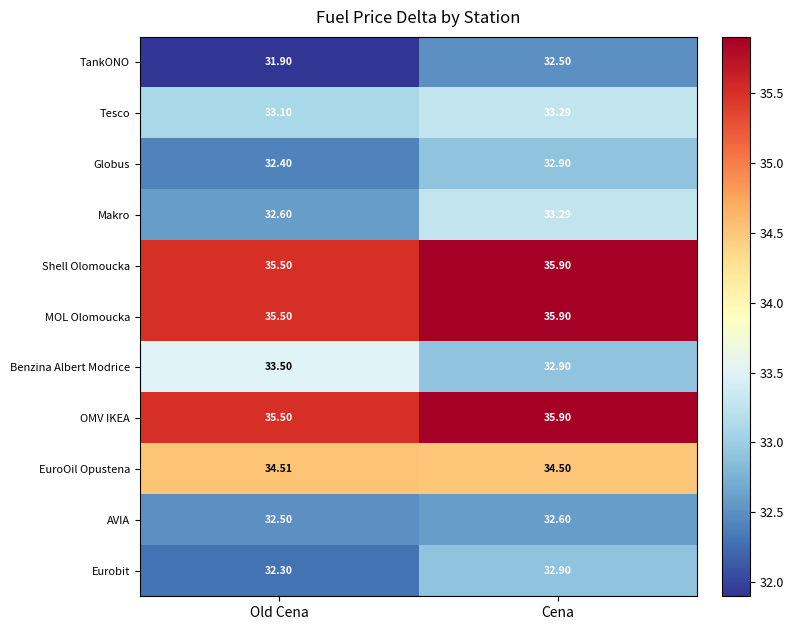

What is the minimum value shown in the chart?

31.9